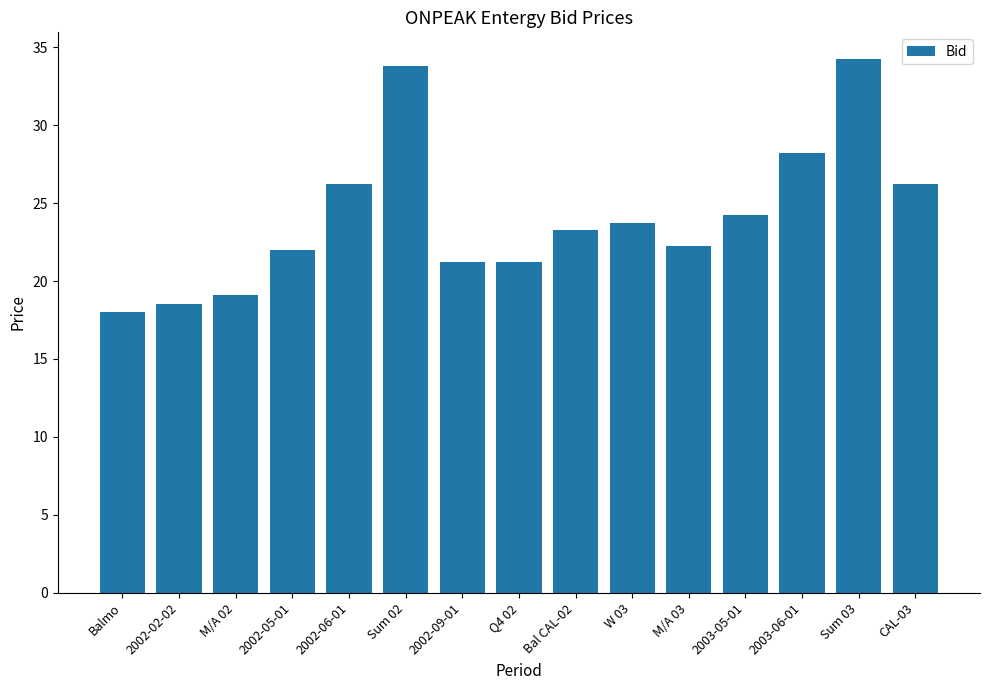

What is the average value?

24.2